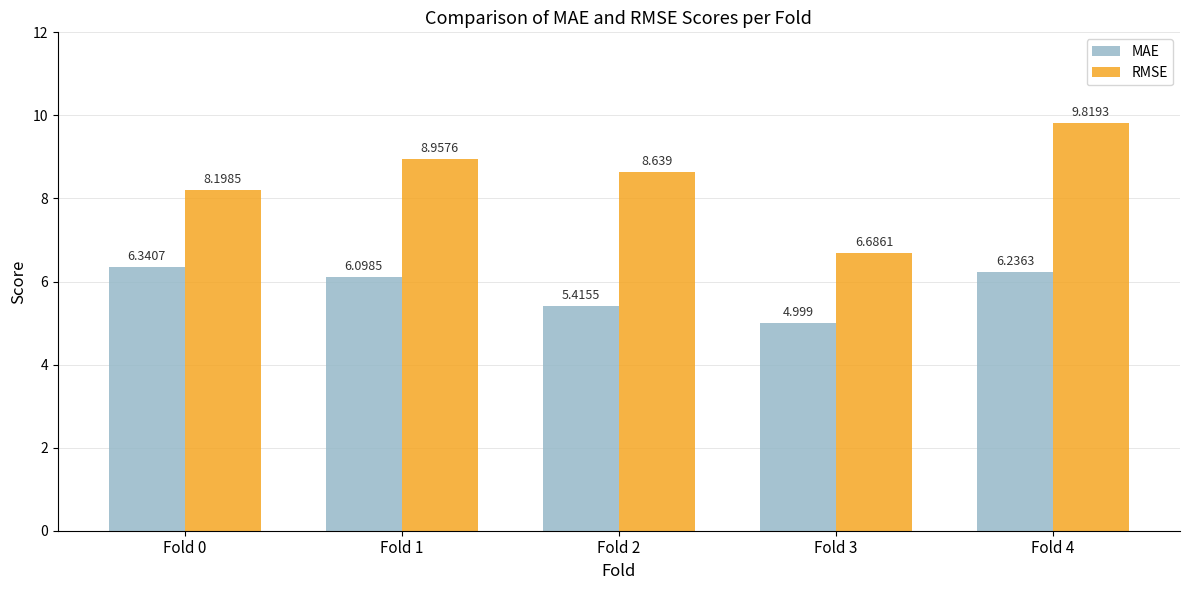

Which series has the widest spread of values?

RMSE